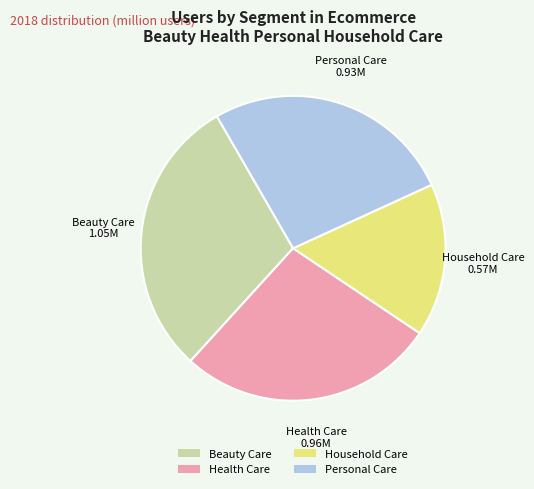

Combined, do Beauty Care and Personal Care account for over 50%?

Yes